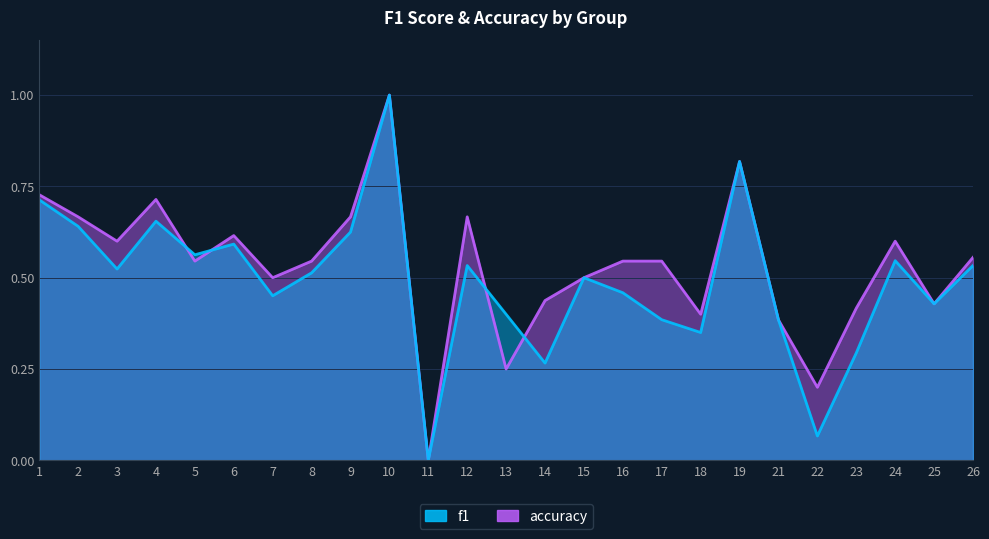

At which category is the sum across all series the highest?

10